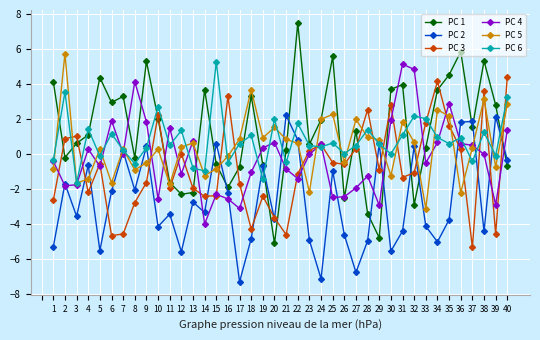

Which category has the highest value across all series?

22